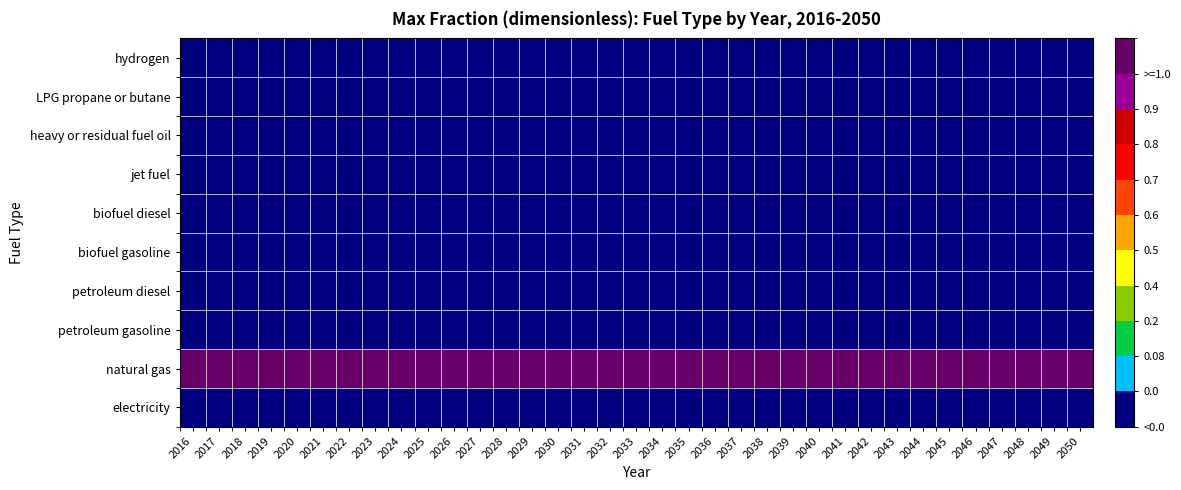

Which series has the largest range (max minus min)?

electricity